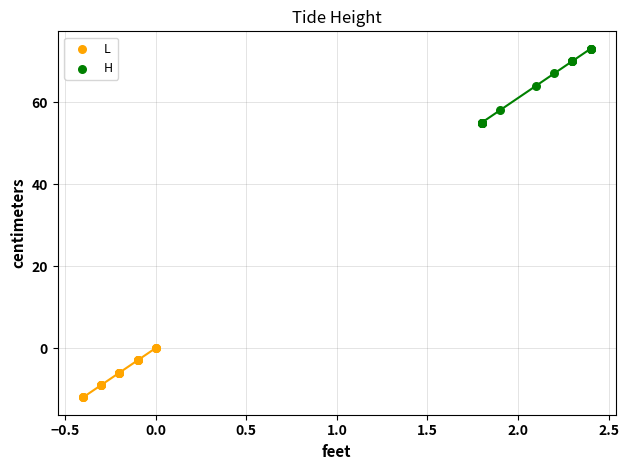

Which series has the largest Y range (max minus min)?

H